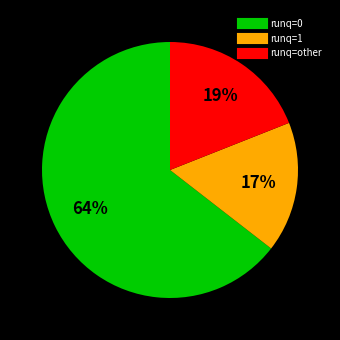

Is there any slice that represents more than half of the pie?

Yes